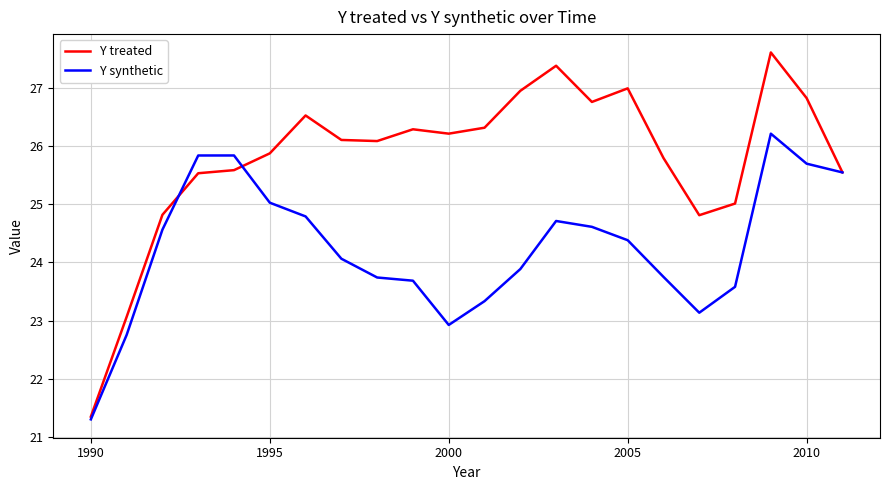

Rank the series by their average value, from lowest to highest.

Y synthetic, Y treated